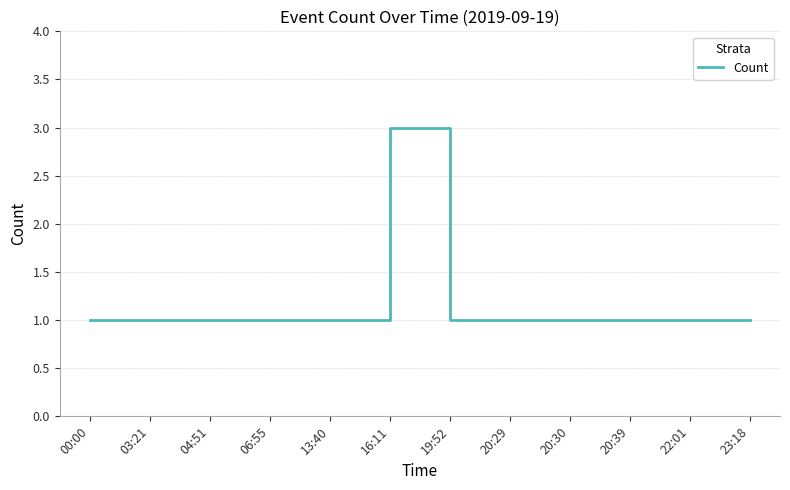

What position from the left is 16:11?

6